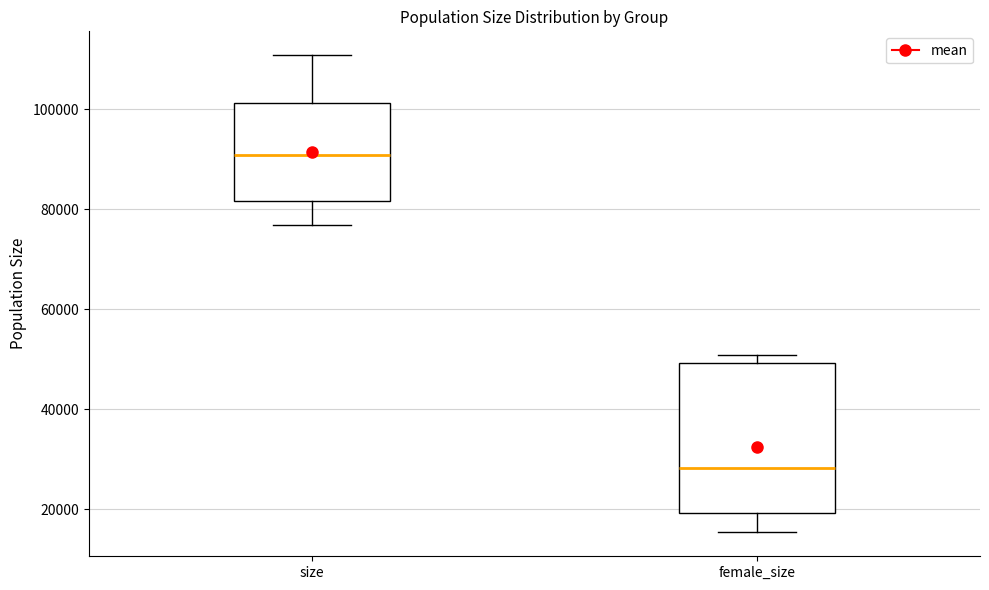

Reading left to right, transcribe this box plot: for each box, give where its median line is, the range the box spans, and where its two whiskers end, as read against the y-axis. The values are not printed on the chart, so give them approximately, as read against the axis.

size: median 90000, box 82000 to 102000, whiskers 76000 to 110000
female_size: median 28000, box 20000 to 50000, whiskers 16000 to 50000 (just above the box's upper edge)